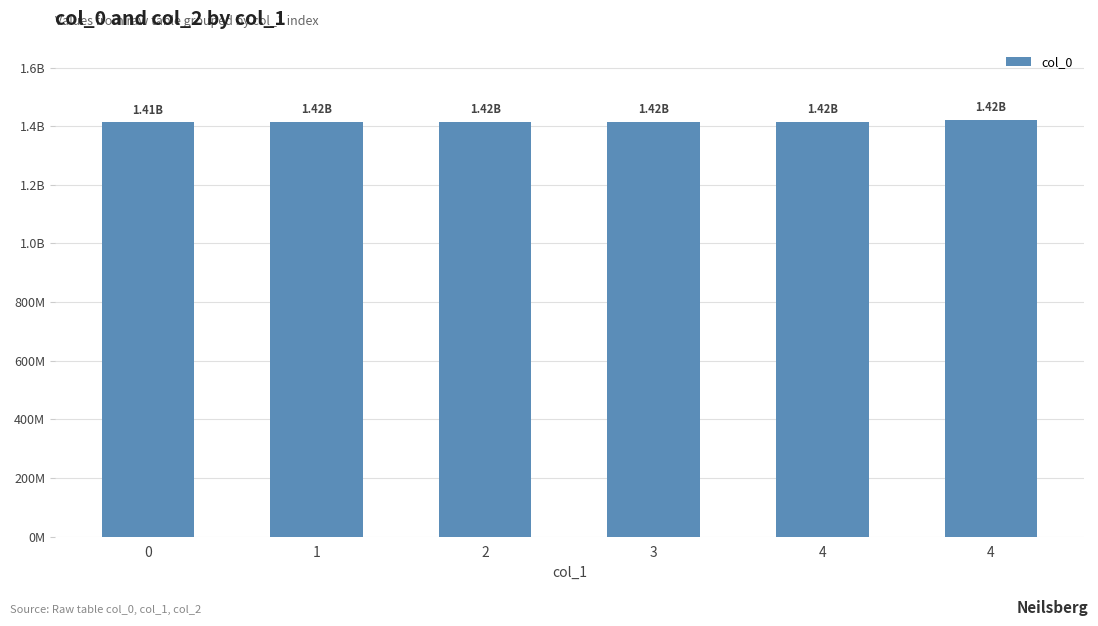

Rank the categories by value from highest to lowest.

4, 4, 3, 2, 1, 0